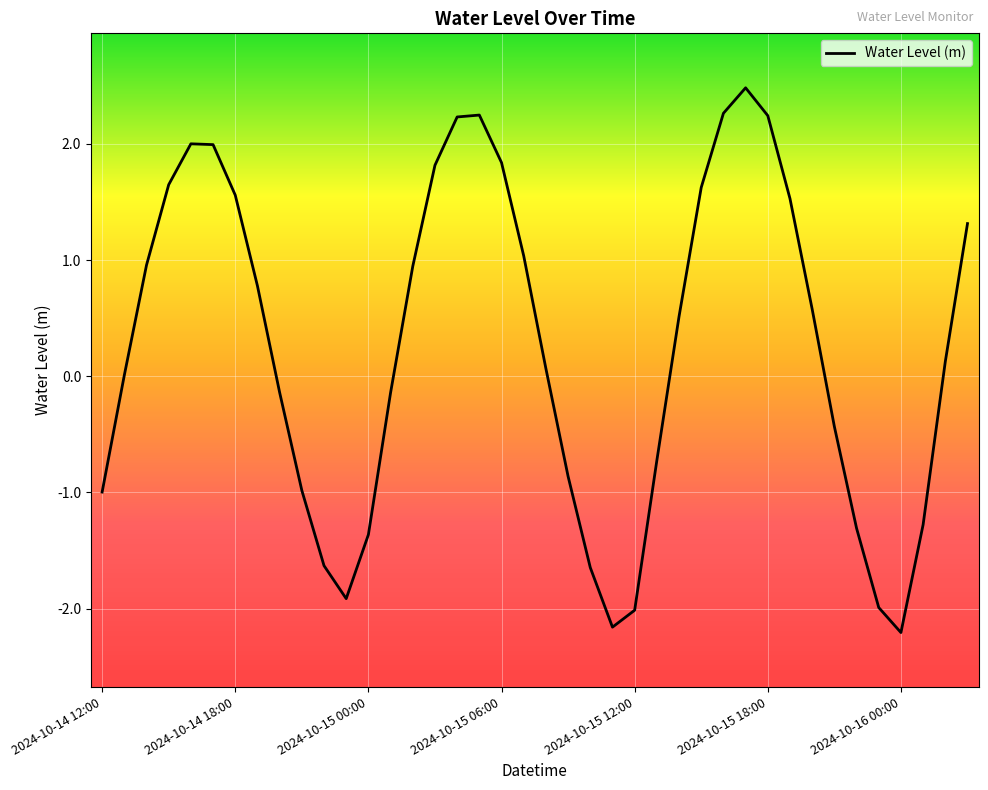

What is the smallest value displayed?

-2.2